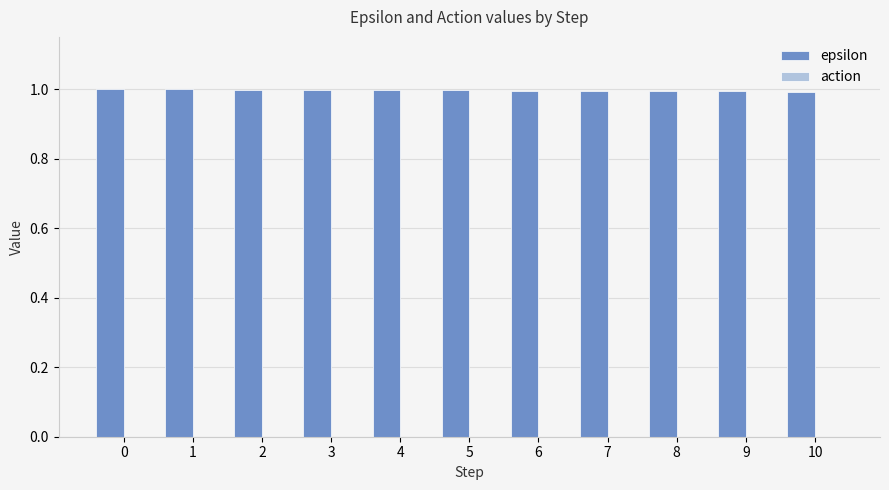

What is the greatest value displayed?

1.0